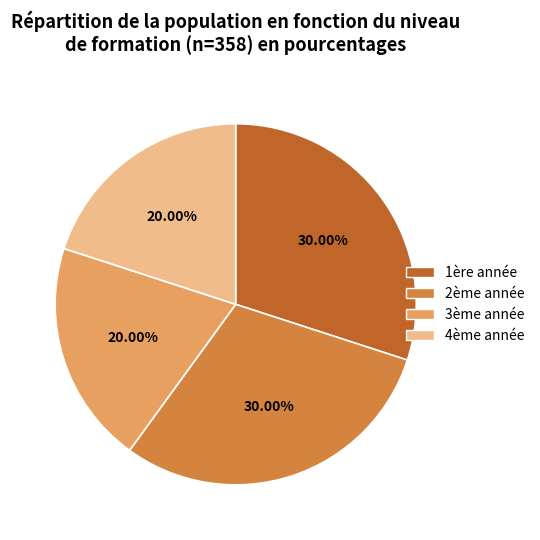

Is the sum of 2ème année and 1ère année greater than half?

Yes